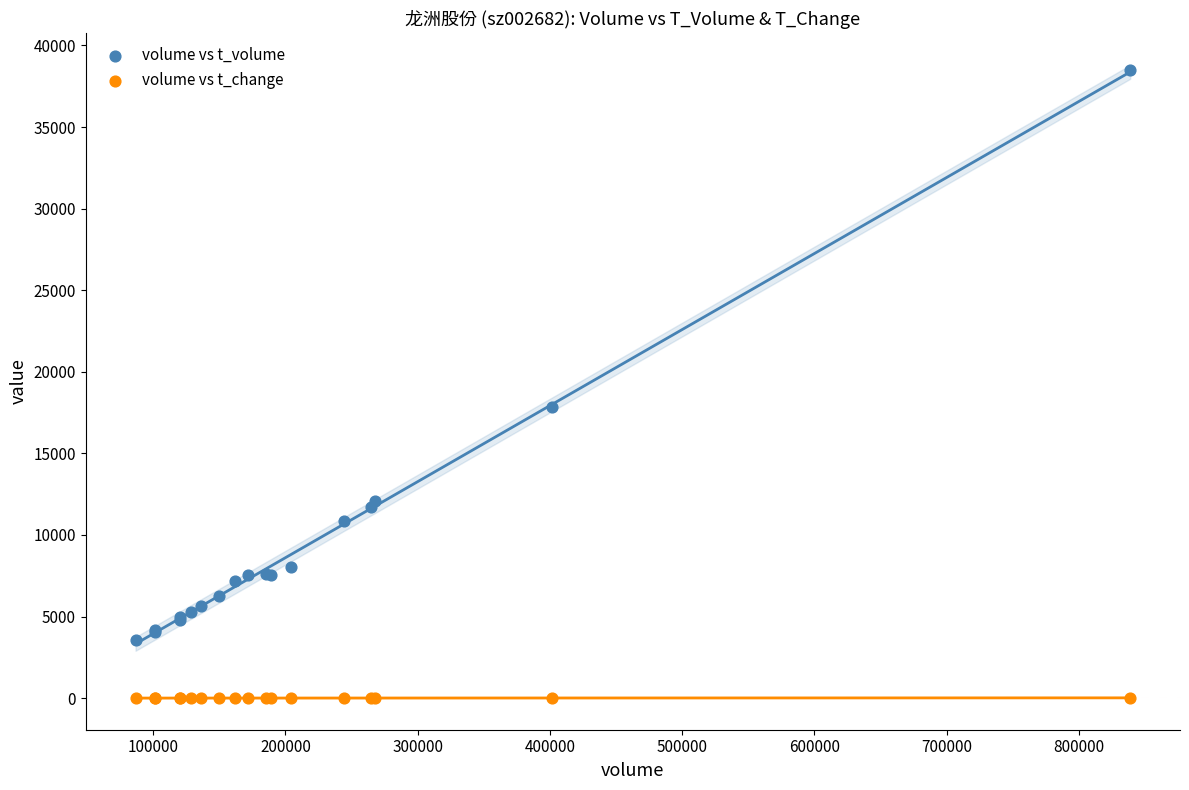

Across all series, what Y value is closest to 19236?

17862.0